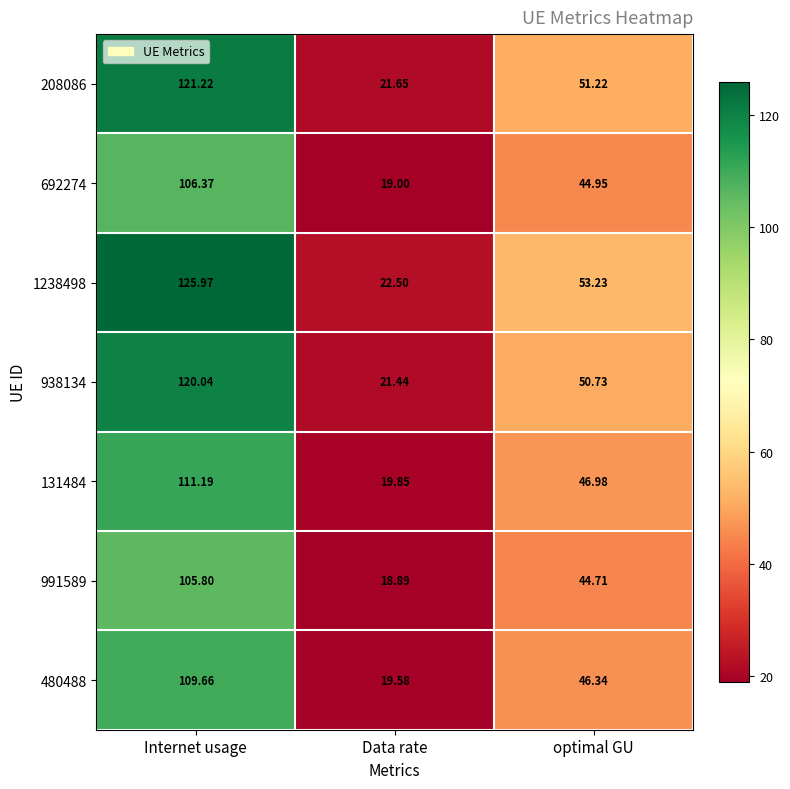

How many values in the 991589 series are below 44?

1